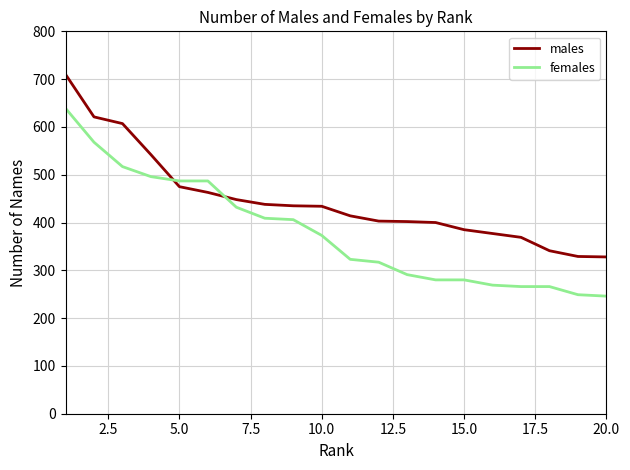

What is the highest value of the females series?

639